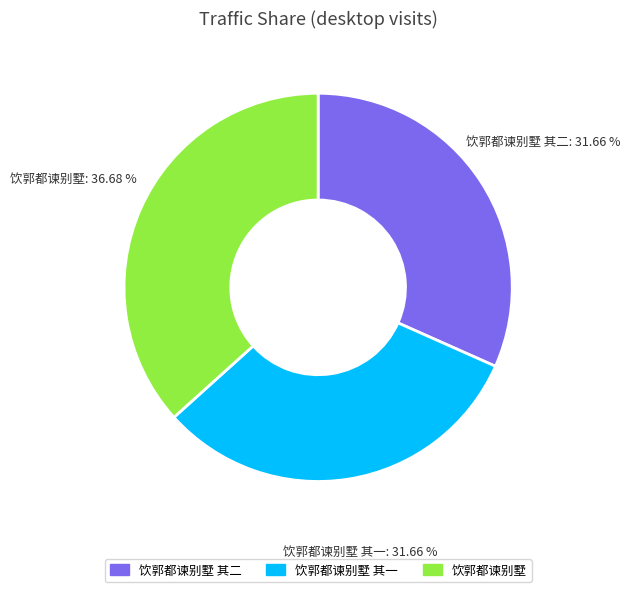

Approximately how many times larger is the value at 饮郭都谏别墅 其二 compared to 饮郭都谏别墅 其一?

1.0